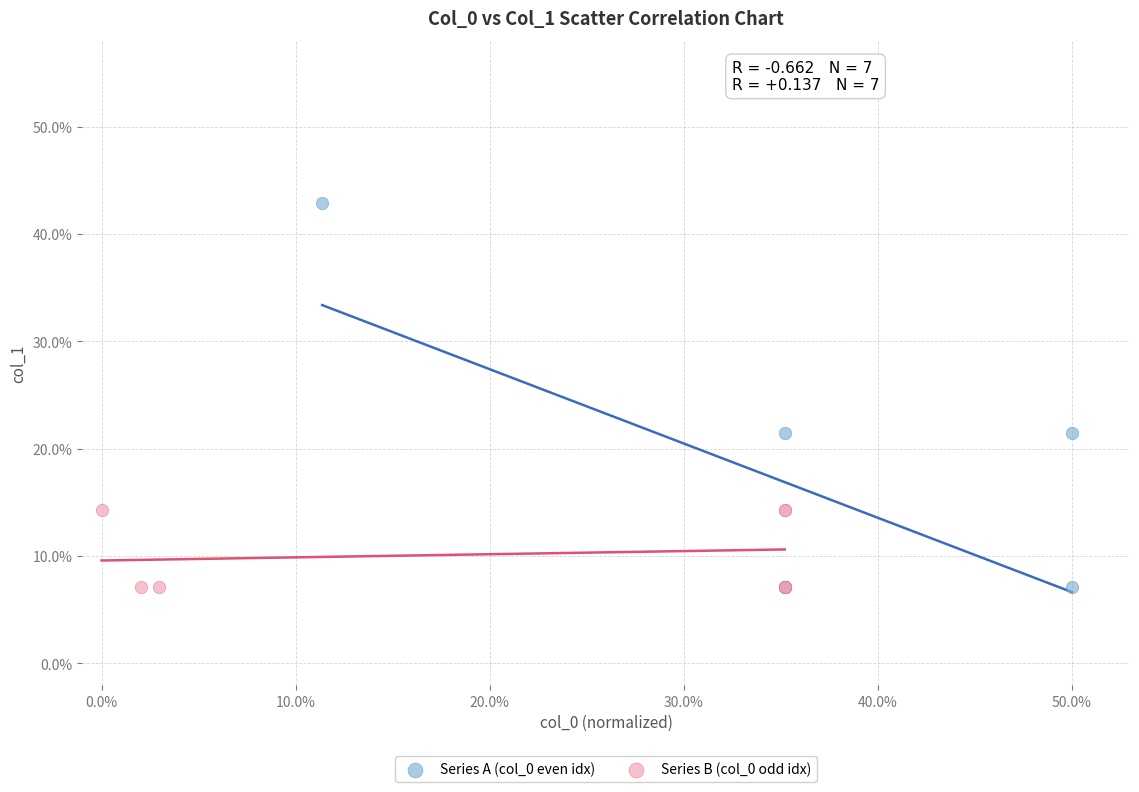

What are all the series names shown in the legend?

Series A (col_0 even idx), Series B (col_0 odd idx)